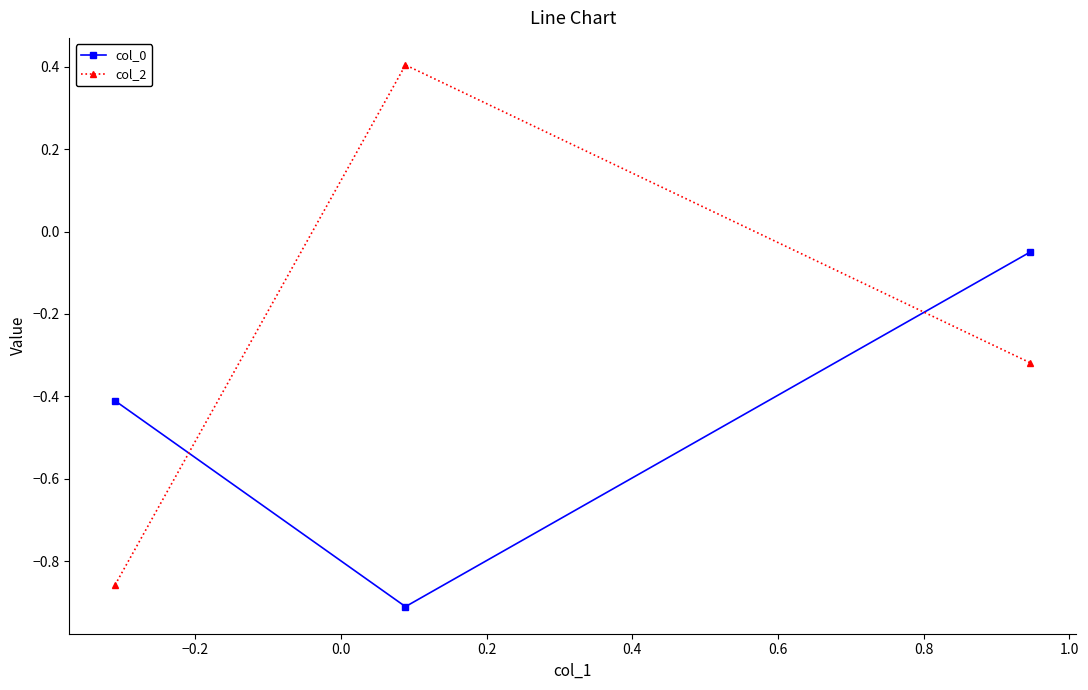

Which series has the largest total across all categories?

col_2